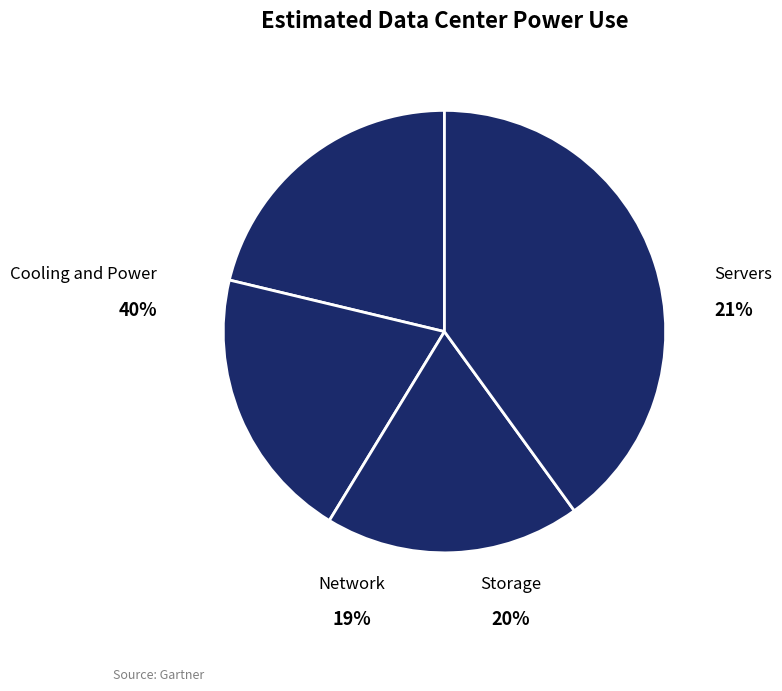

Is there a majority slice in this chart?

No